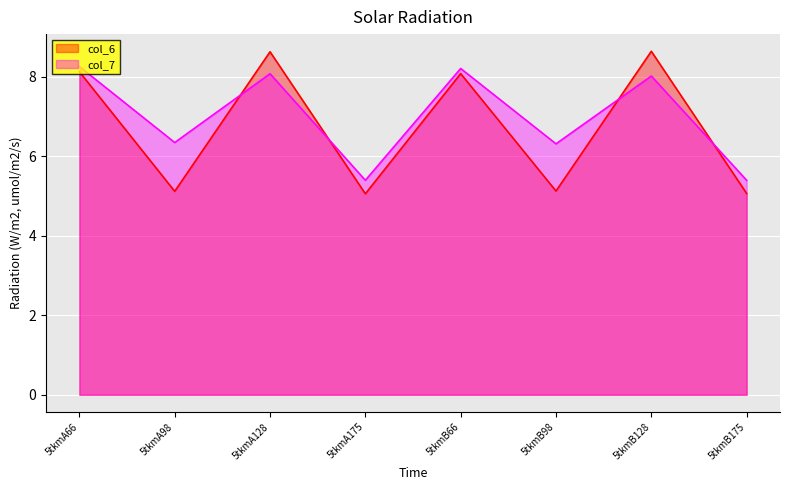

What are all the series names shown in the legend?

col_6, col_7